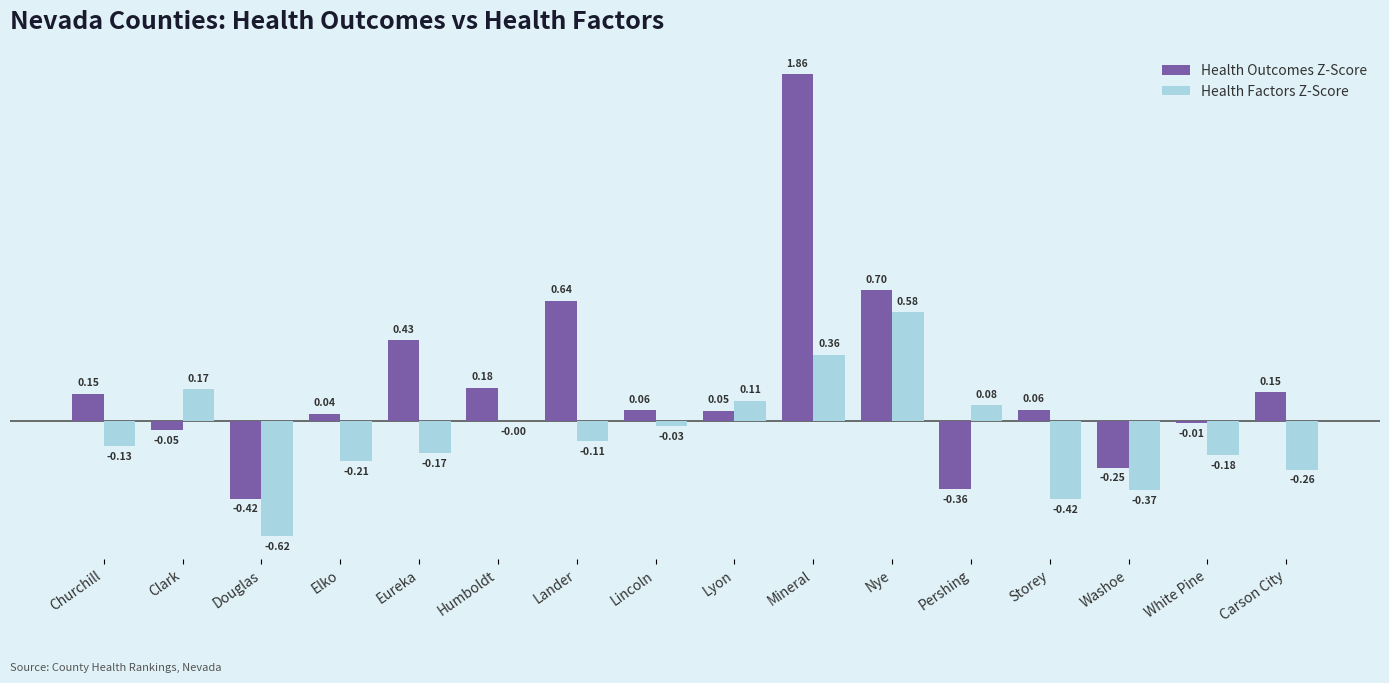

At which category is the sum across all series the highest?

Mineral